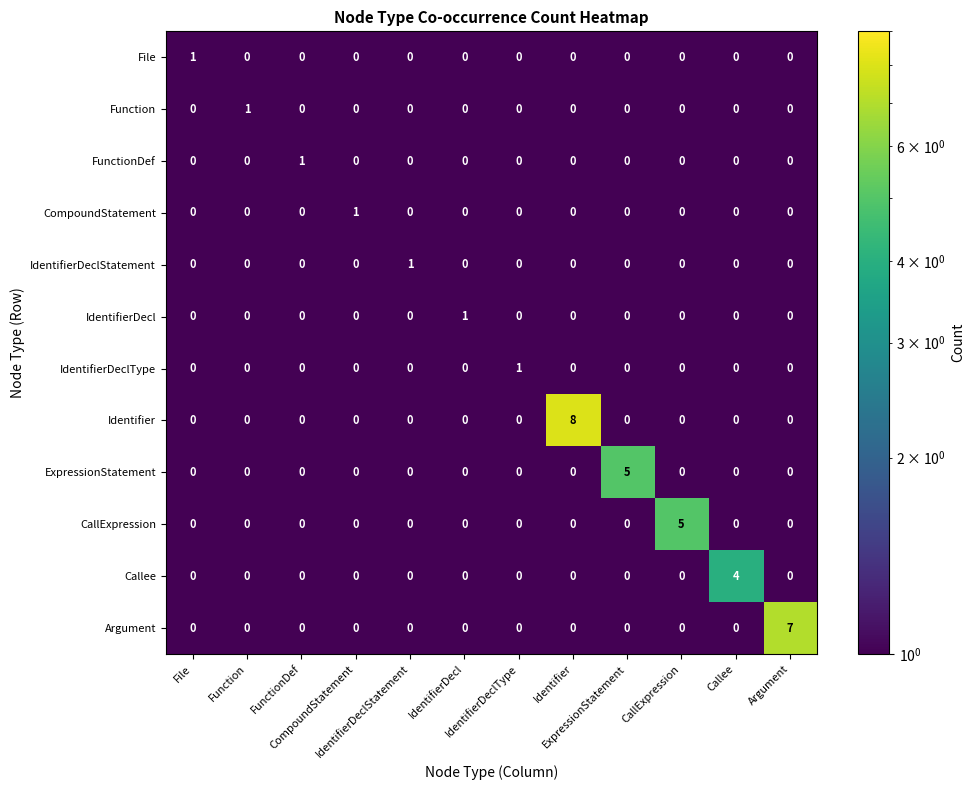

What is the maximum value shown in the chart?

8